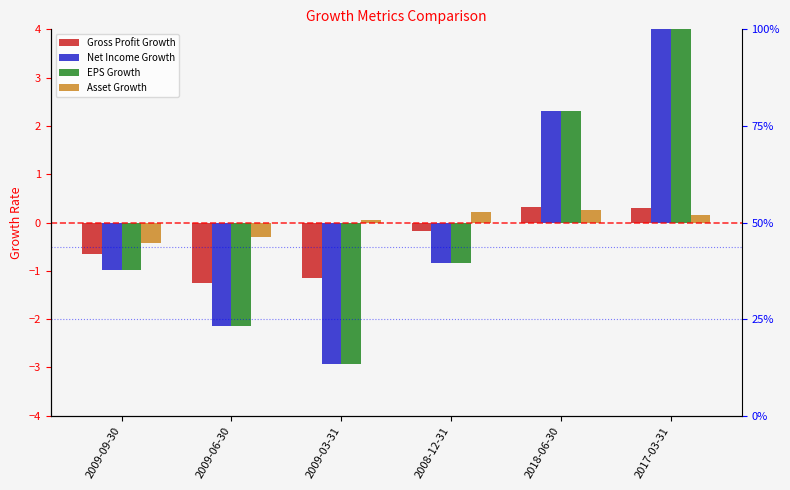

Which series has the largest total across all categories?

Net Income Growth